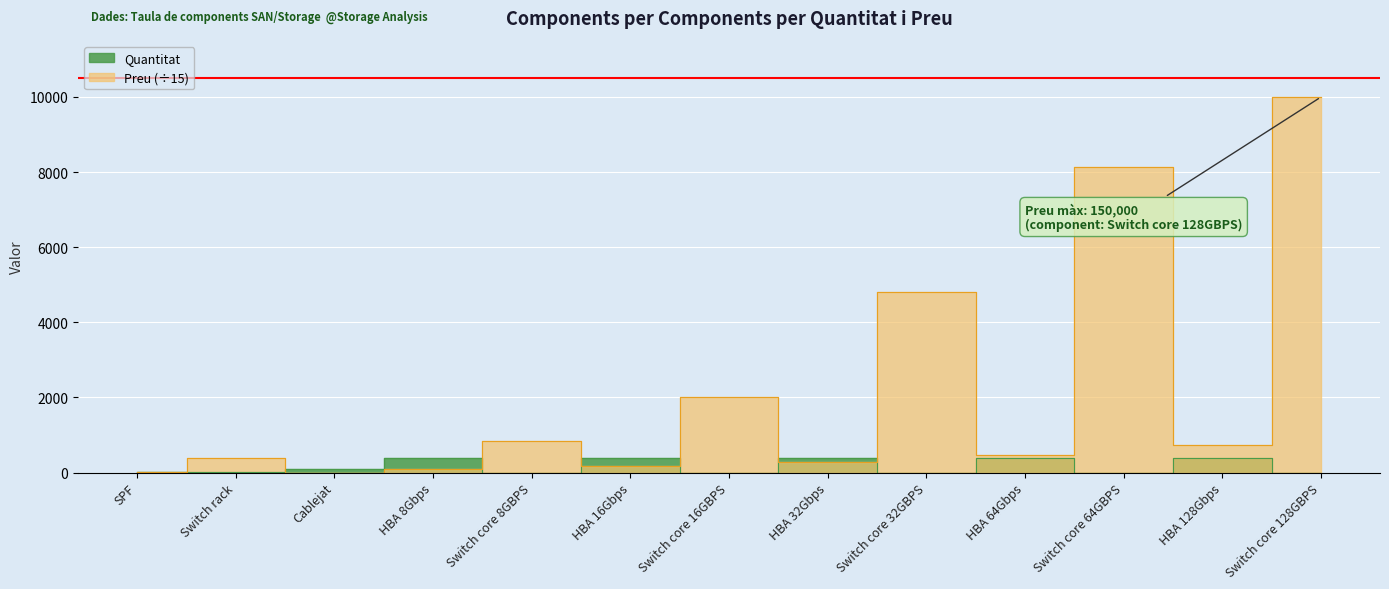

What is the difference between the highest and lowest values at SPF?

10.7